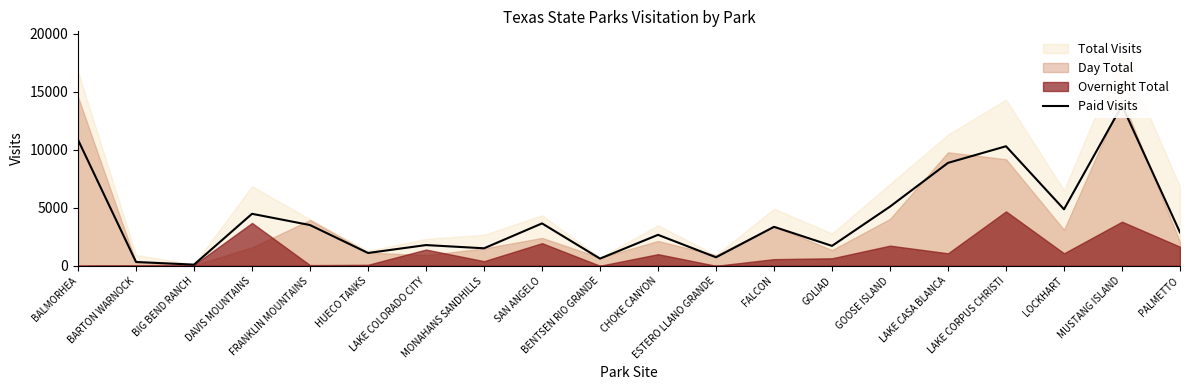

Reading right to left, extract all data points from this chart.

2872	13811	4866	10296	8864	5099	1714	3354	731	2666	617	3650	1506	1784	1102	3508	4477	99	327	10848